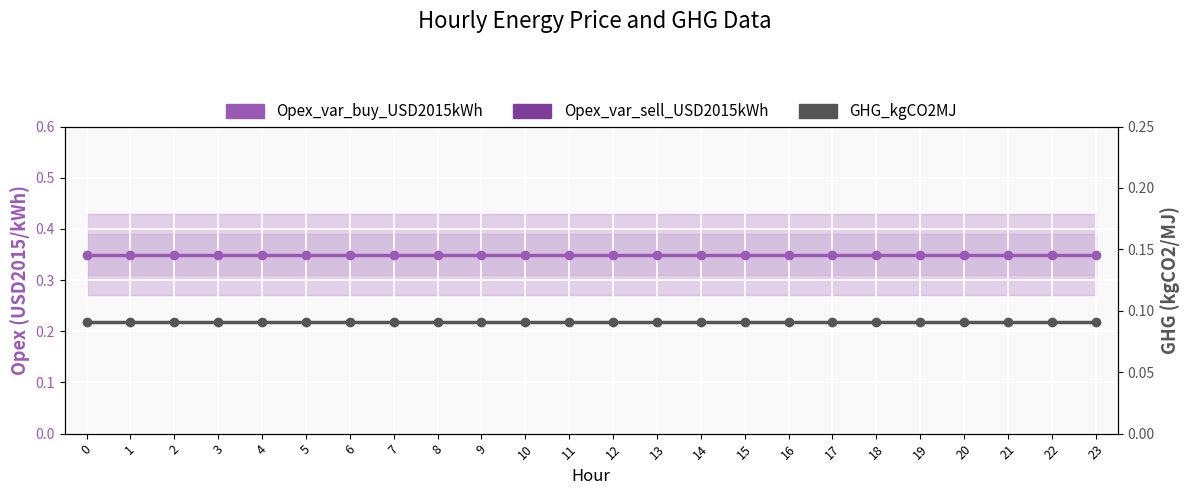

The Opex_var_sell_USD2015kWh series shows 0.3 at 5. True or false?

True